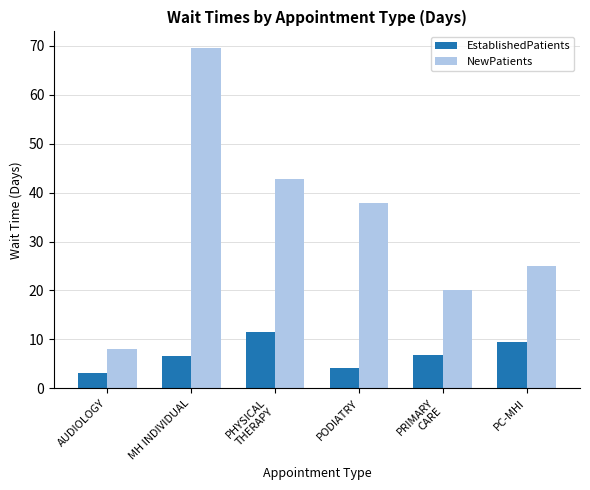

What are all the series names shown in the legend?

EstablishedPatients, NewPatients